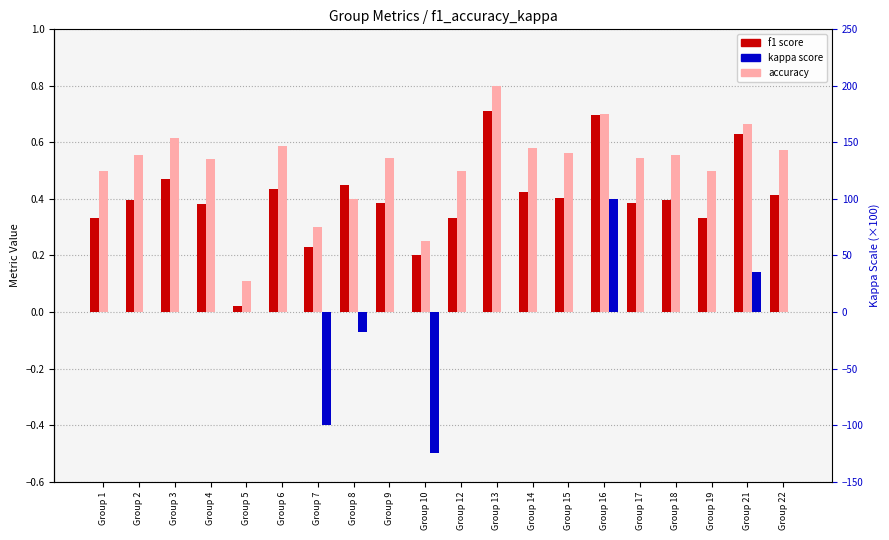

Between Group 21 and Group 22, which series saw the biggest shift?

f1